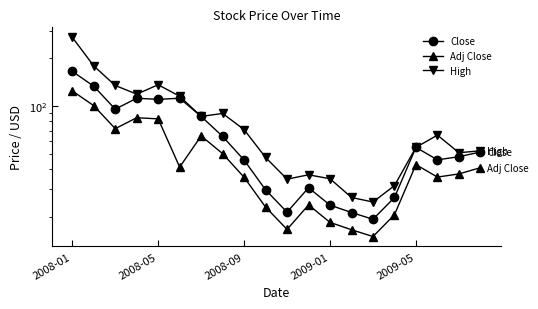

Is this an area chart (filled region under the line)?

No